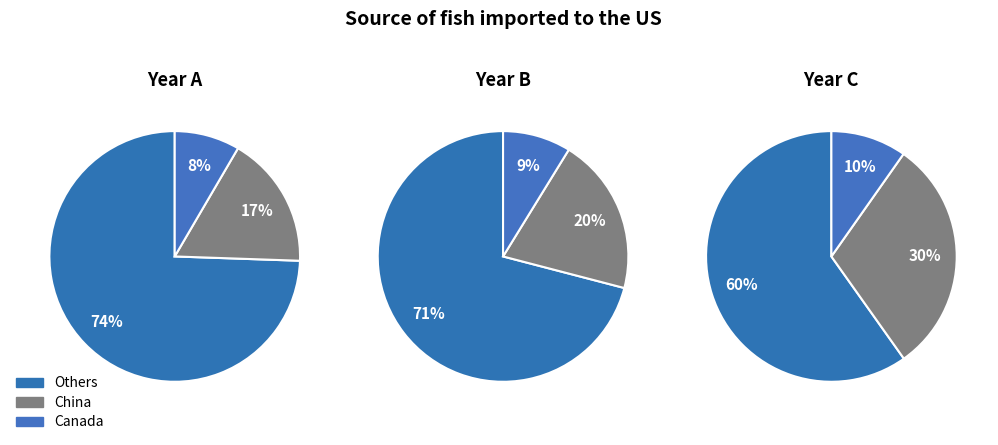

Is it true that 3 is 33% of the pie?

False